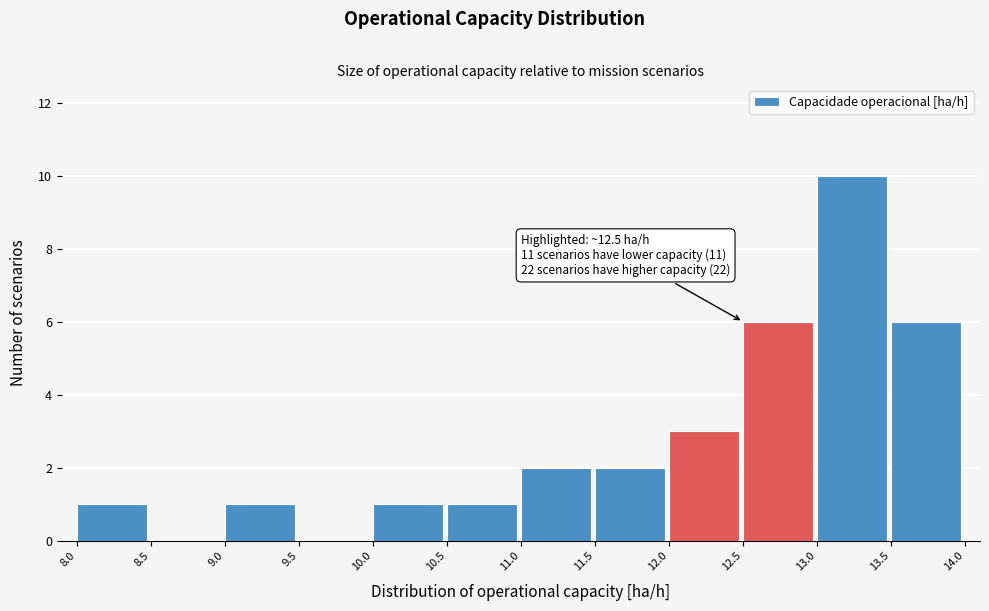

Over which range of the x-axis is the bar tallest?

13.0 to 13.5